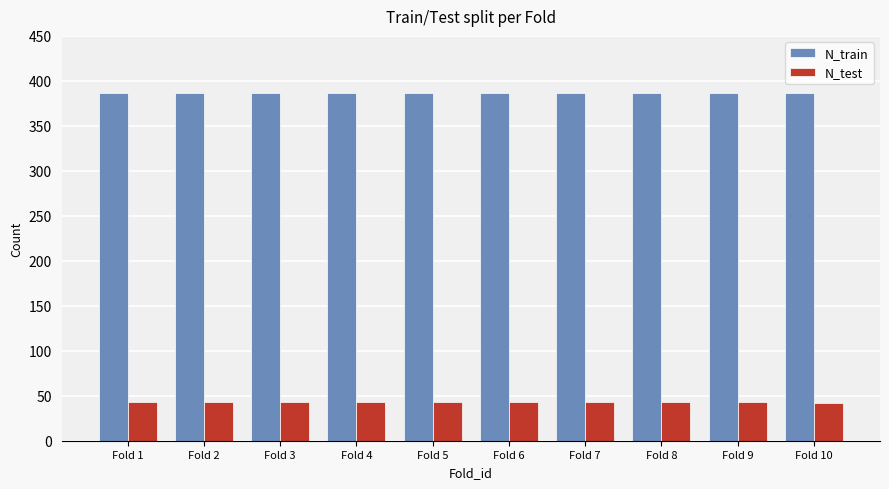

What is the minimum value for N_train?

386